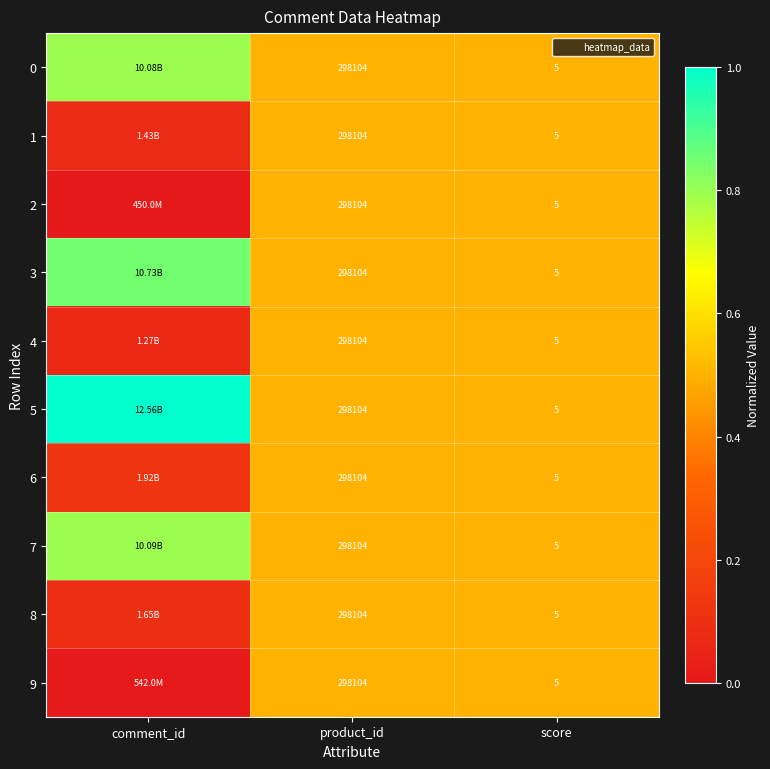

How many 3 values are between 0 and 1?

3